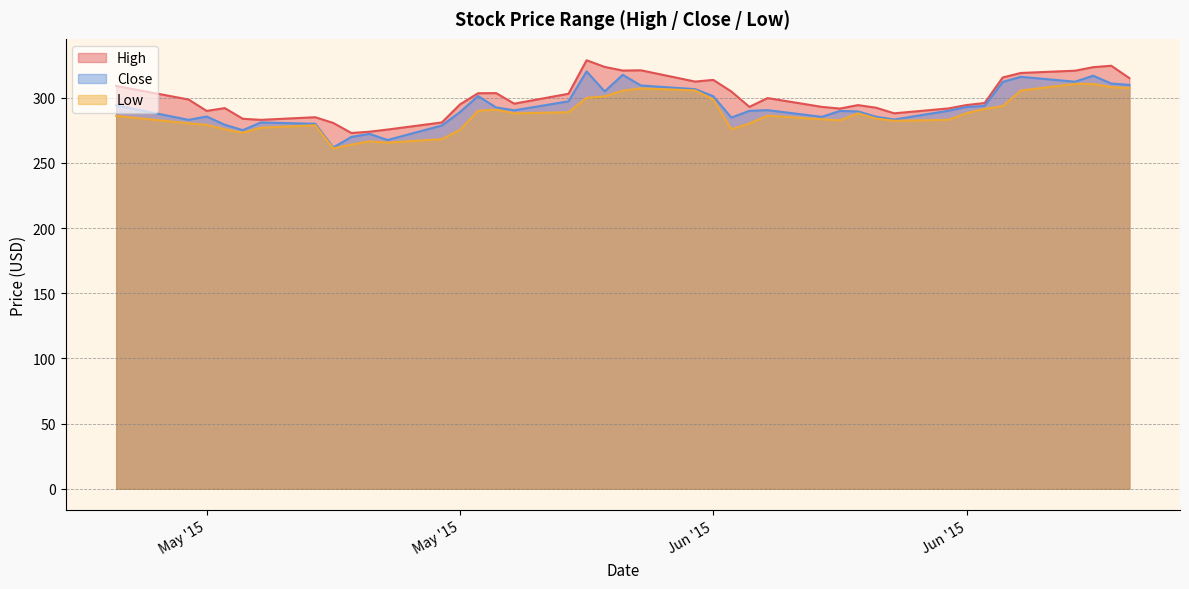

The value of Close at 2015-06-18 is 312.1. True or false?

True